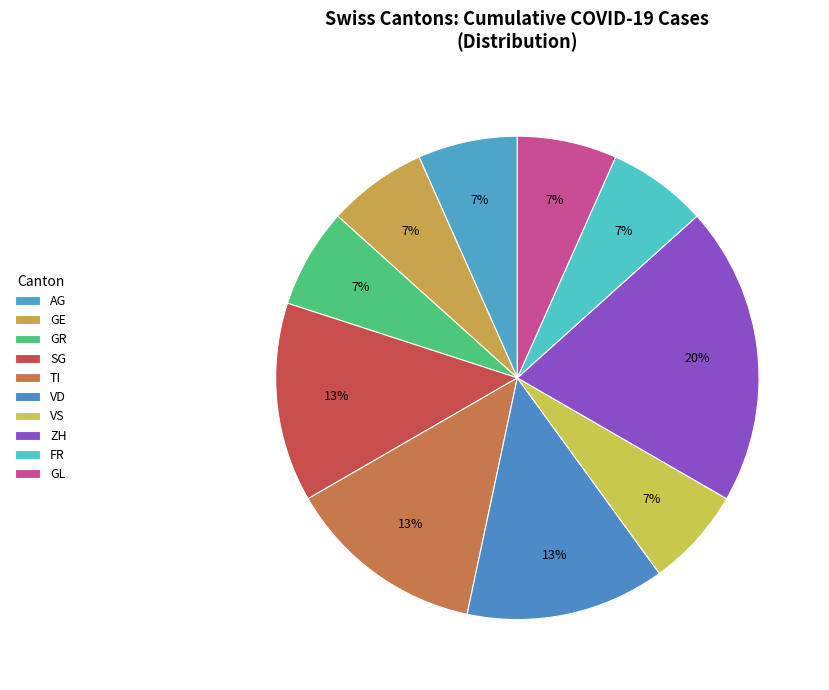

To the nearest percent, what is the average slice percentage?

10%